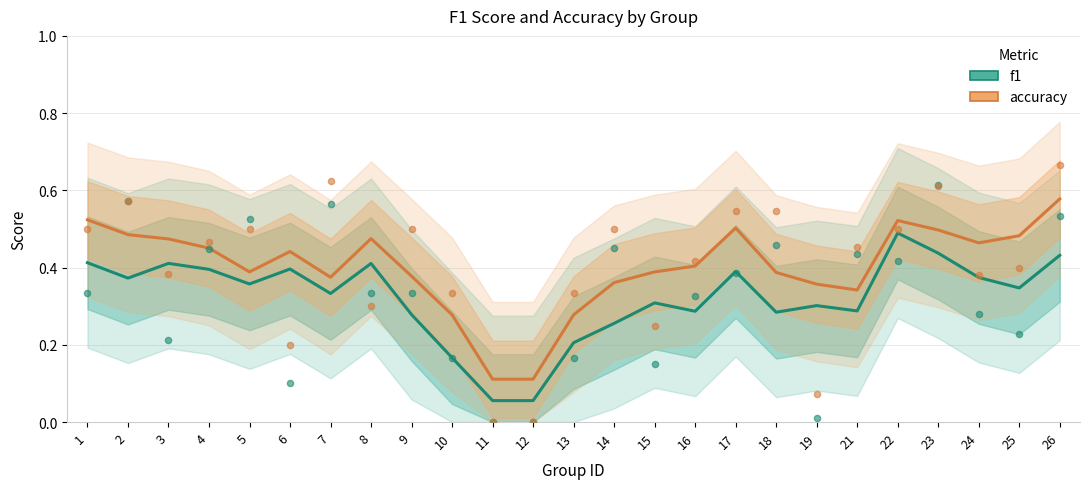

Which series reaches the maximum Y coordinate?

accuracy